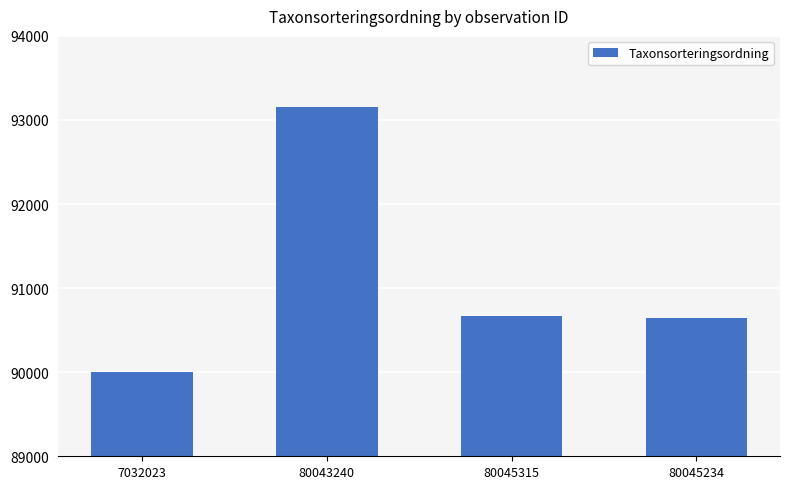

What is the difference between the values at 7032023 and 80045315?

666